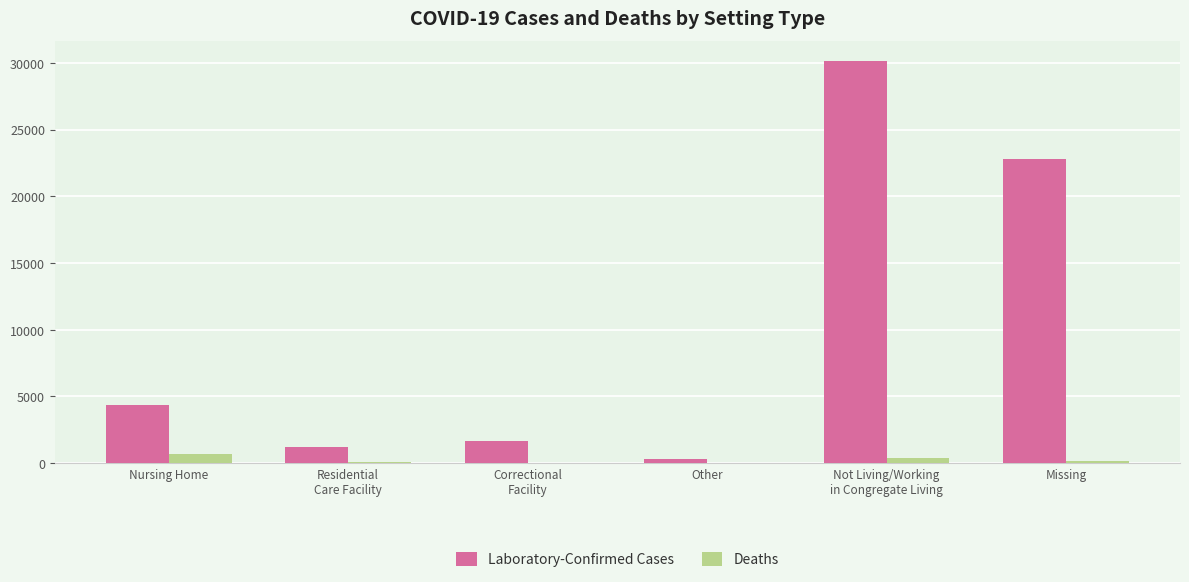

What is the sum of all Laboratory-Confirmed Cases values?

60537